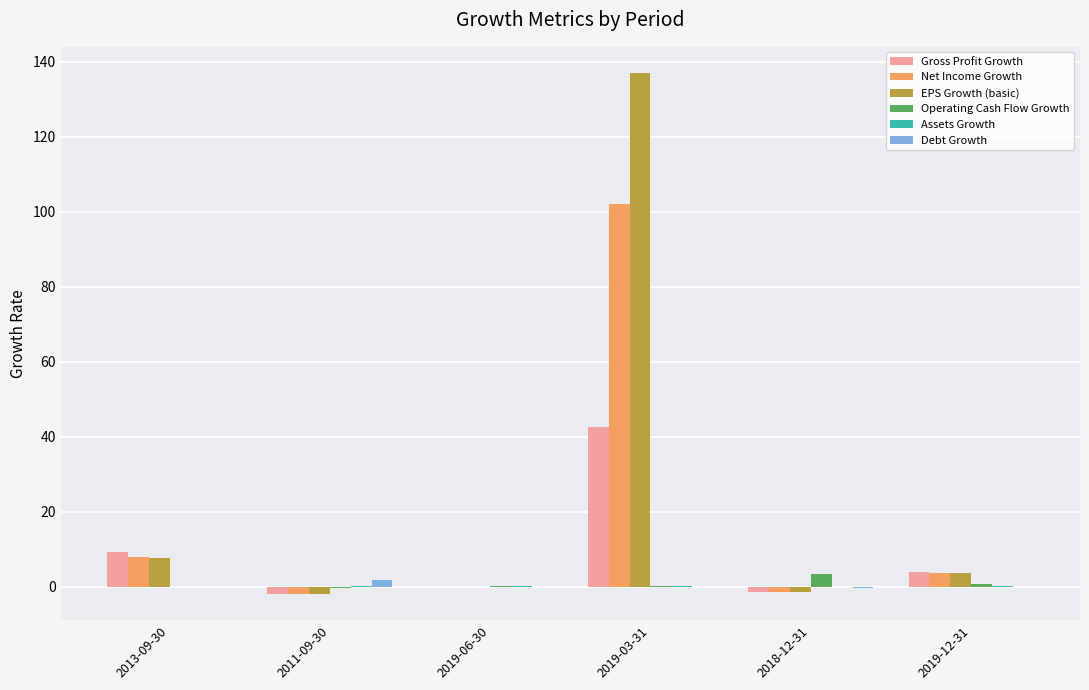

Is the value of Gross Profit Growth at 2019-12-31 greater than the value of Operating Cash Flow Growth at 2019-12-31?

Yes